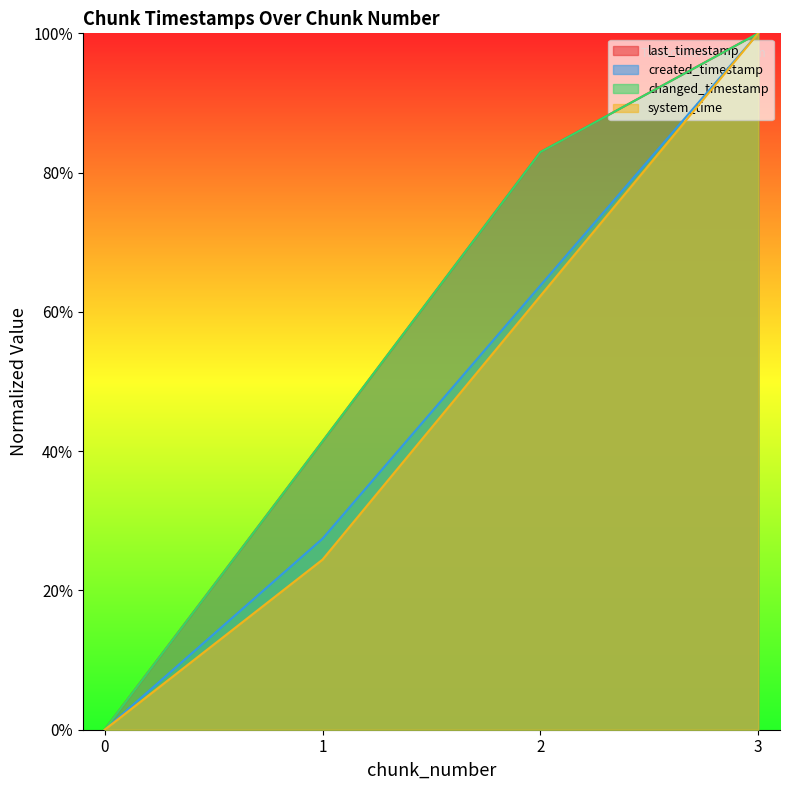

Between 0 and 1, which is larger?

1